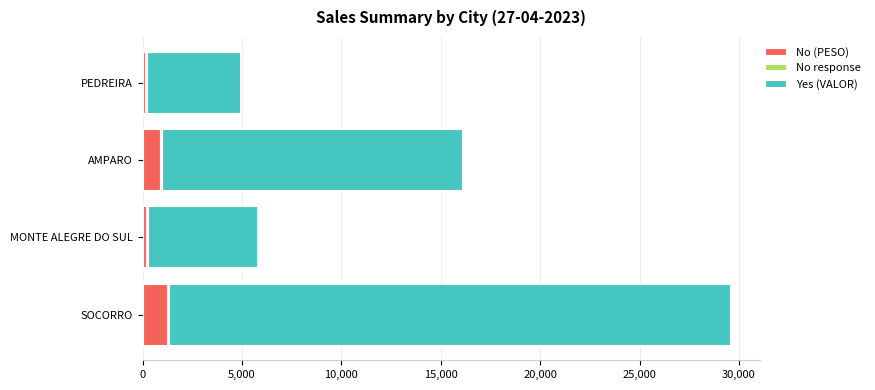

At which category is the sum across all series the highest?

SOCORRO